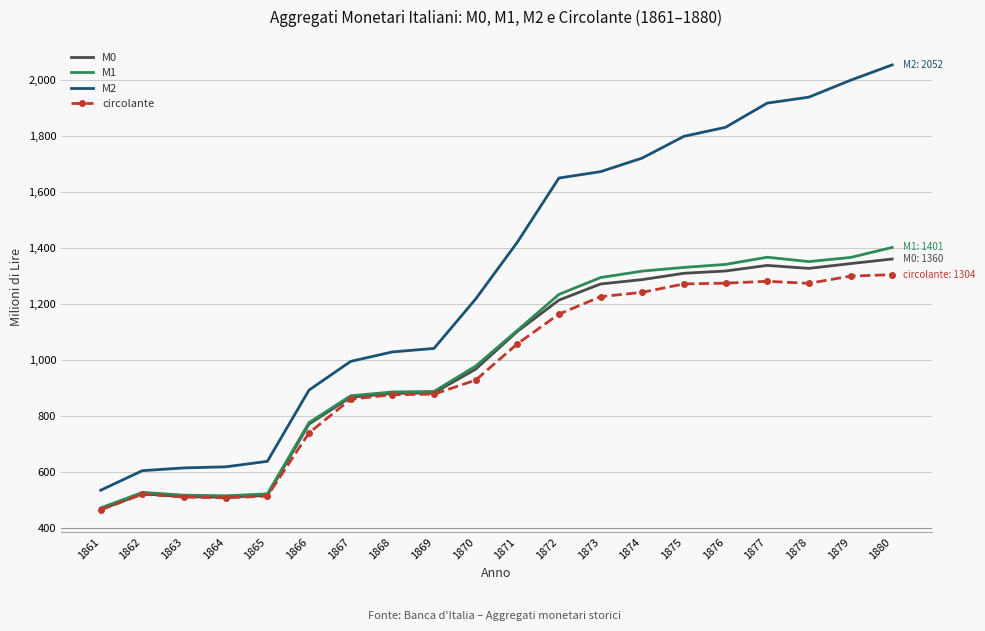

What is the difference between the maximum and minimum values in the M1 series?

929.5